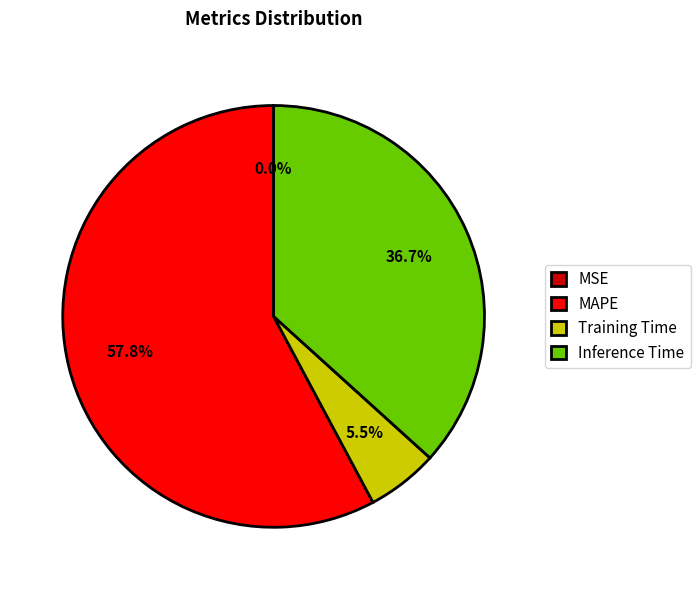

Between Training Time and MAPE, which is larger?

MAPE